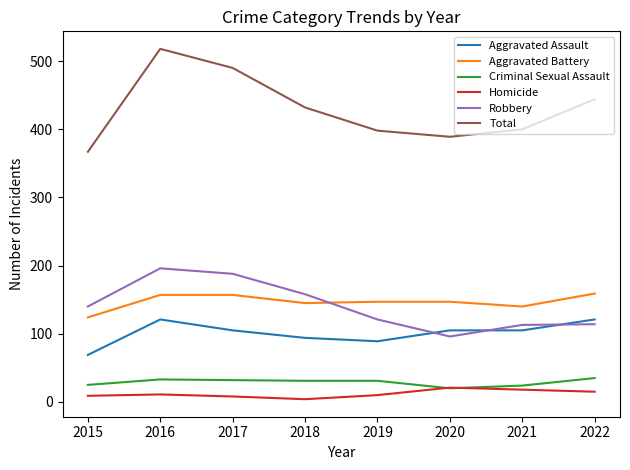

True or false: Homicide has more than 1 interior local peaks.

True